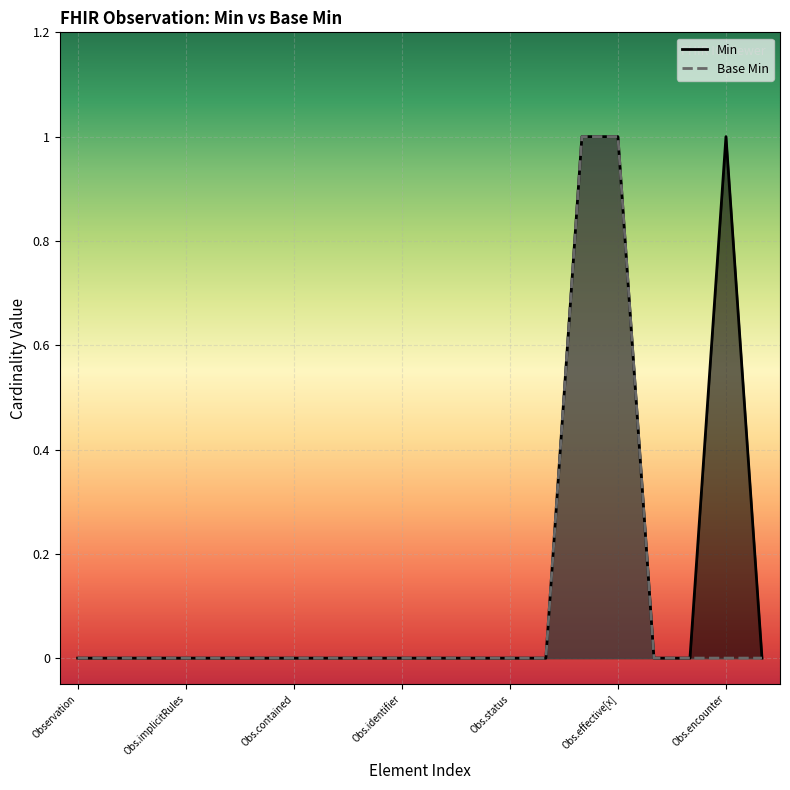

Reading left to right, extract all data points from this chart.

Min: 0	0	0	0	0	0	0	0	0	0	0	0	0	0	1	1	0	0	1	0
Base Min: 0	0	0	0	0	0	0	0	0	0	0	0	0	0	1	1	0	0	0	0